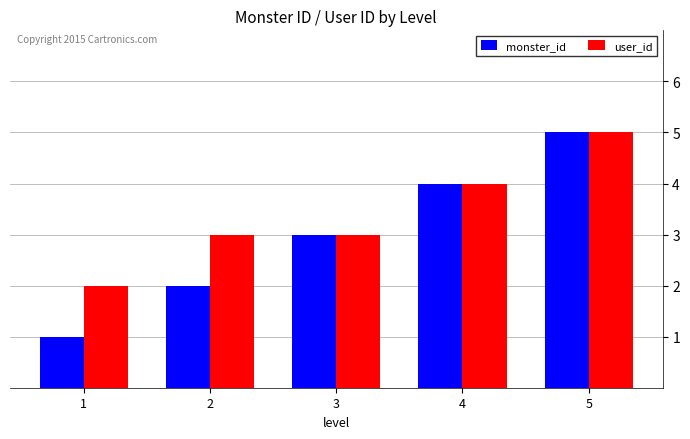

List the series in order of their overall mean, highest first.

user_id, monster_id